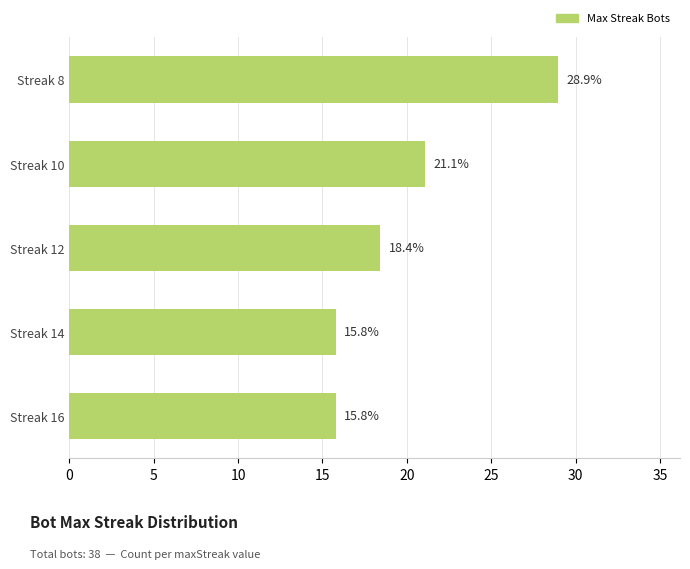

Between Streak 14 and Streak 10, which is larger?

Streak 10